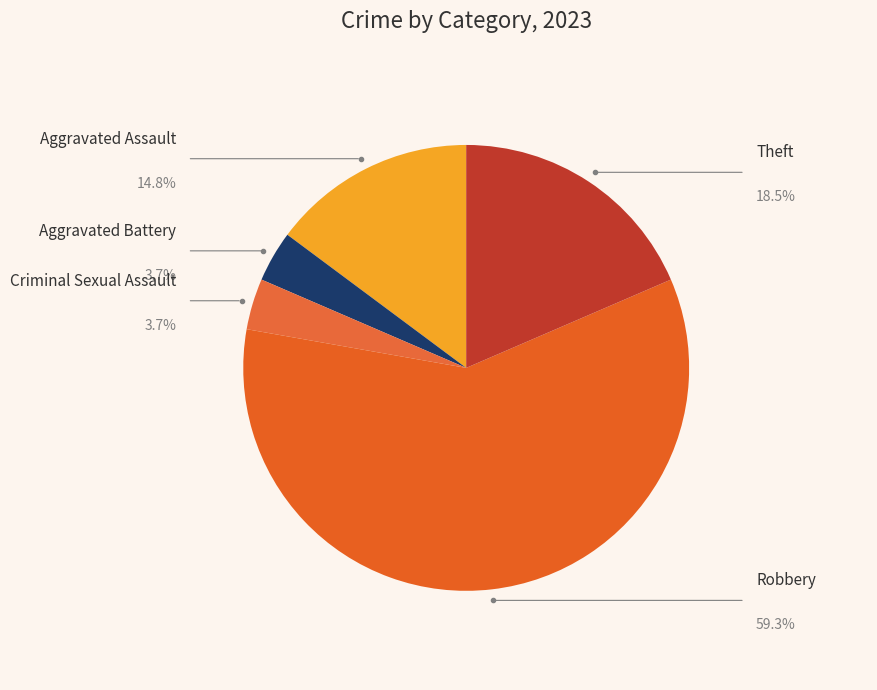

Is it true that Aggravated Battery is 1% of the pie?

False